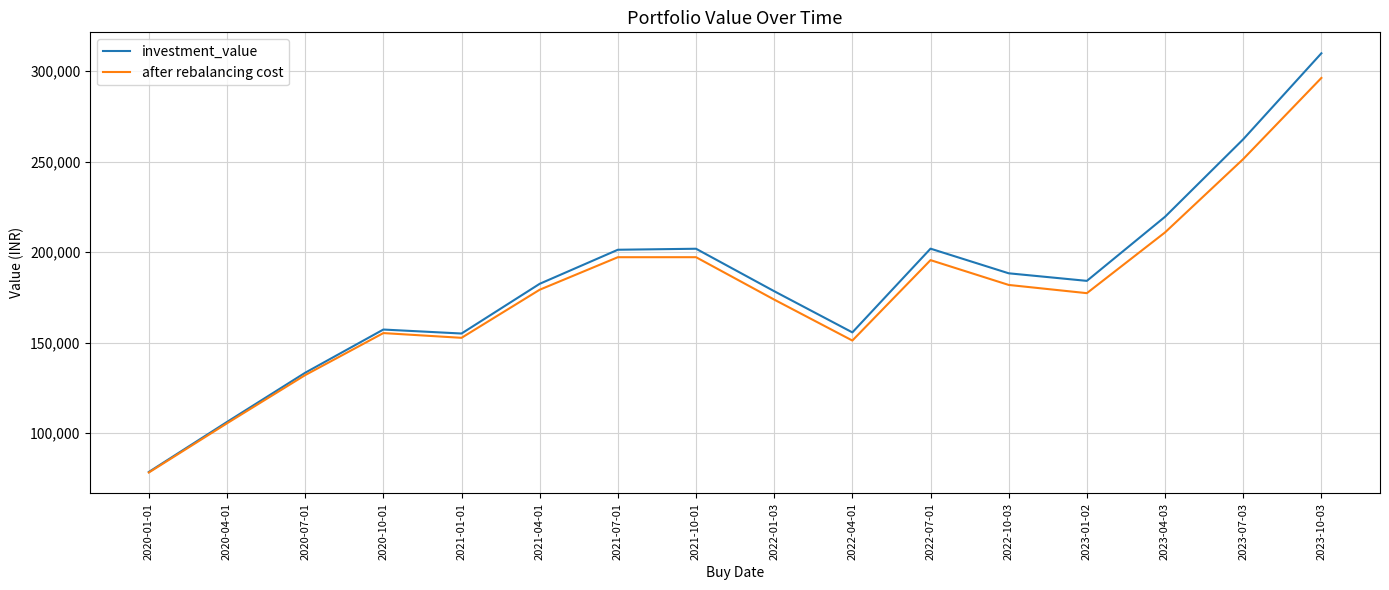

List the series in order of their peak value, highest first.

investment_value, after rebalancing cost